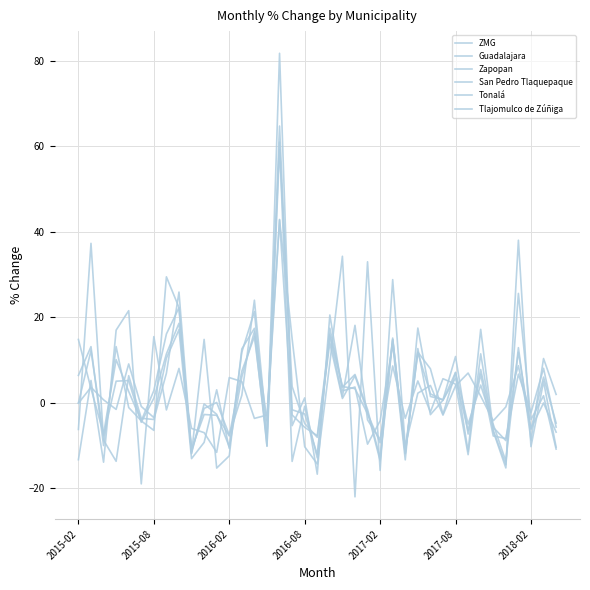

Is this an area chart (filled region under the line)?

No